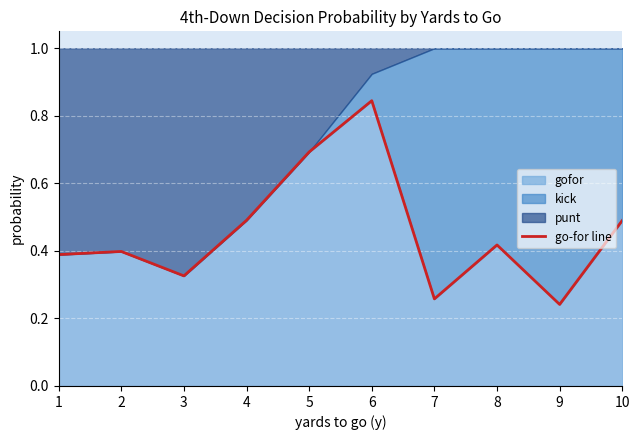

How many interior local peaks (higher than both neighbors) does the data have?

3